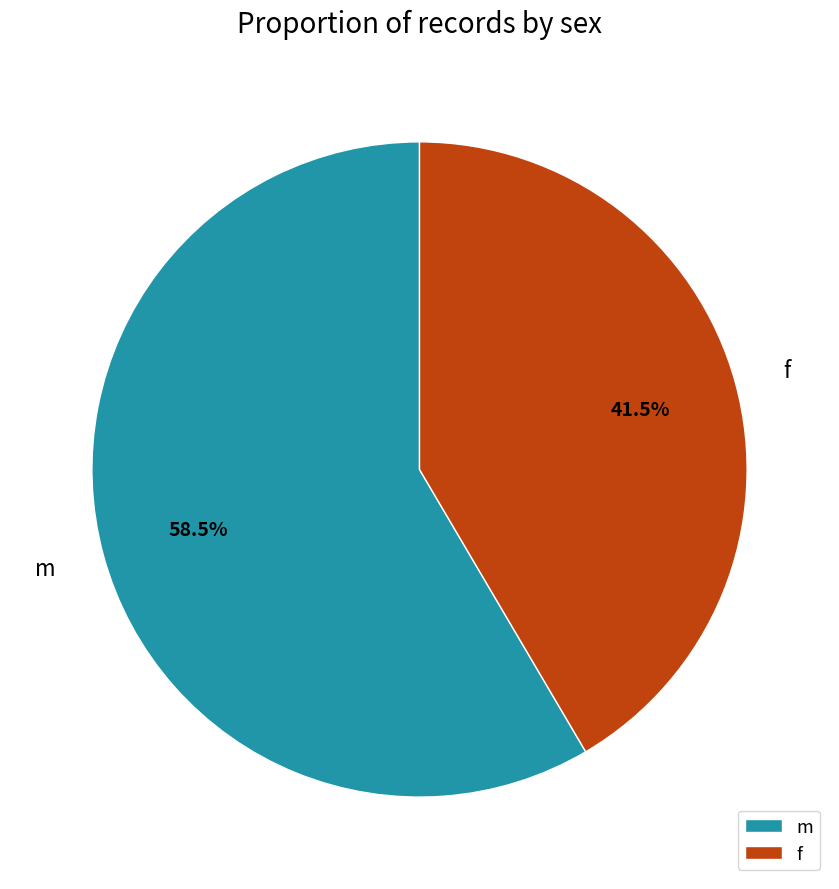

Combined, do m and f account for over 50%?

Yes